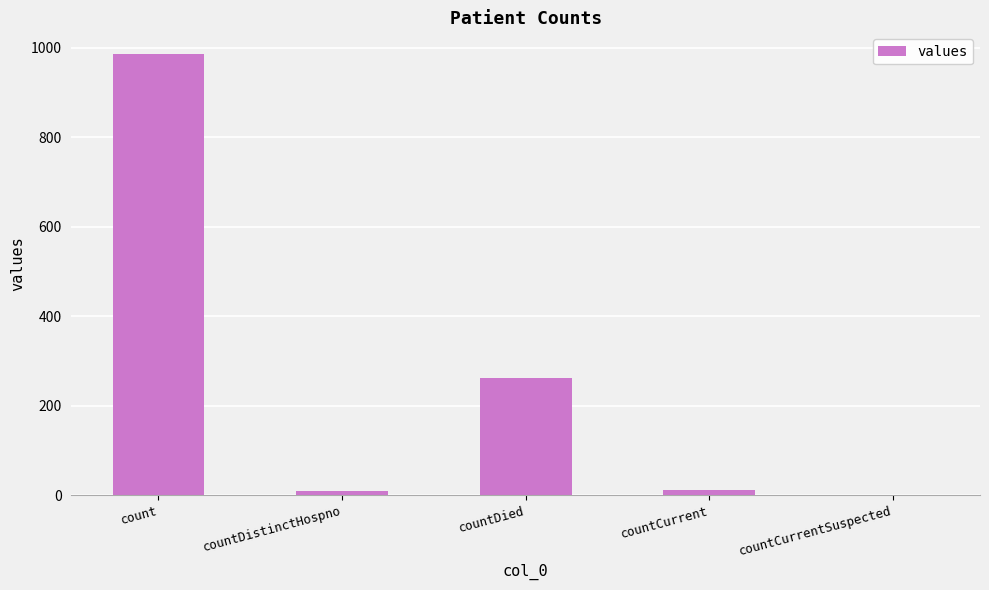

Which has a higher value, countDied or count?

count